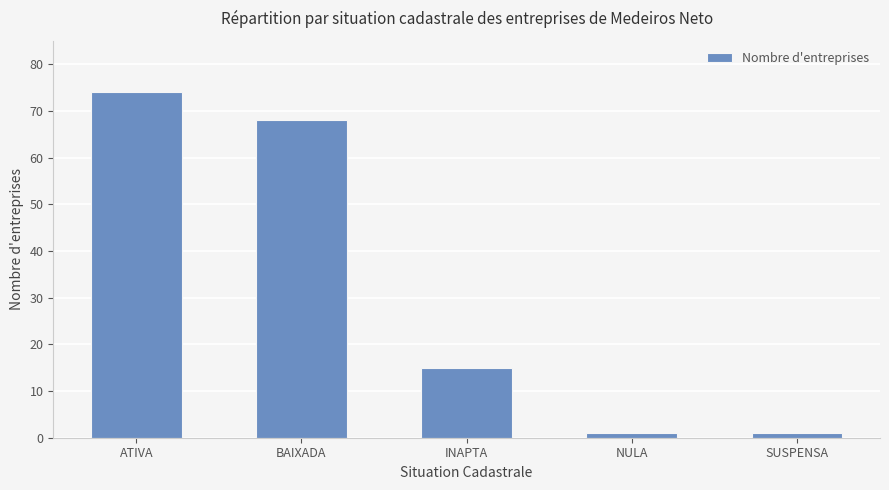

What is the value of the 2nd bar from the left?

68